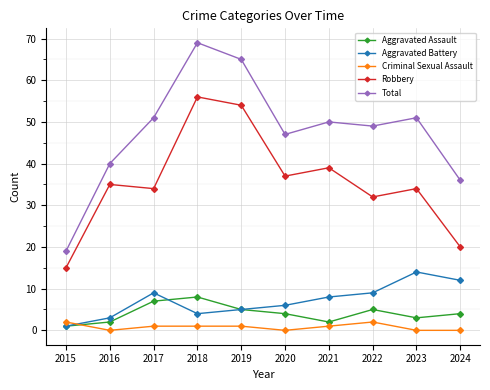

Which series has the largest total across all categories?

Total